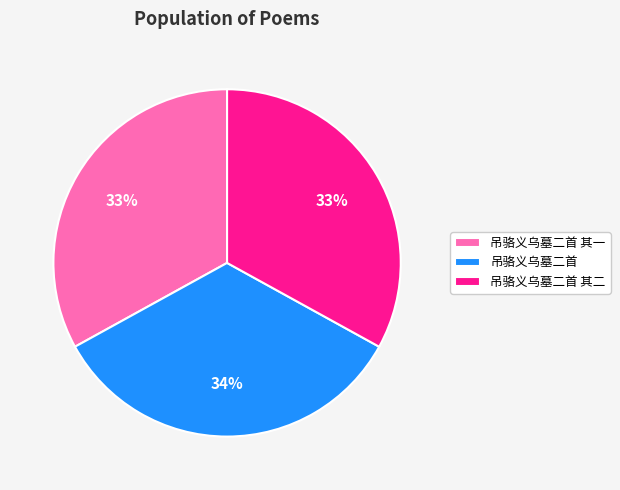

To the nearest percent, what portion does 吊骆义乌墓二首 represent?

34%